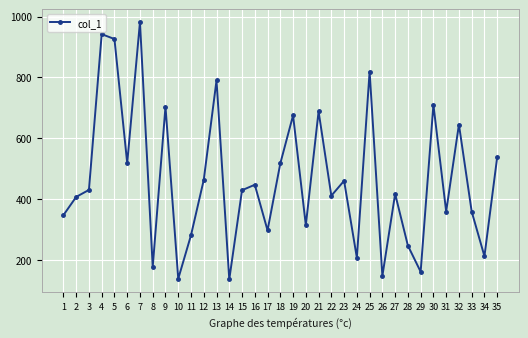

How many points are lower than both their immediate neighbors (excluding endpoints)?

12